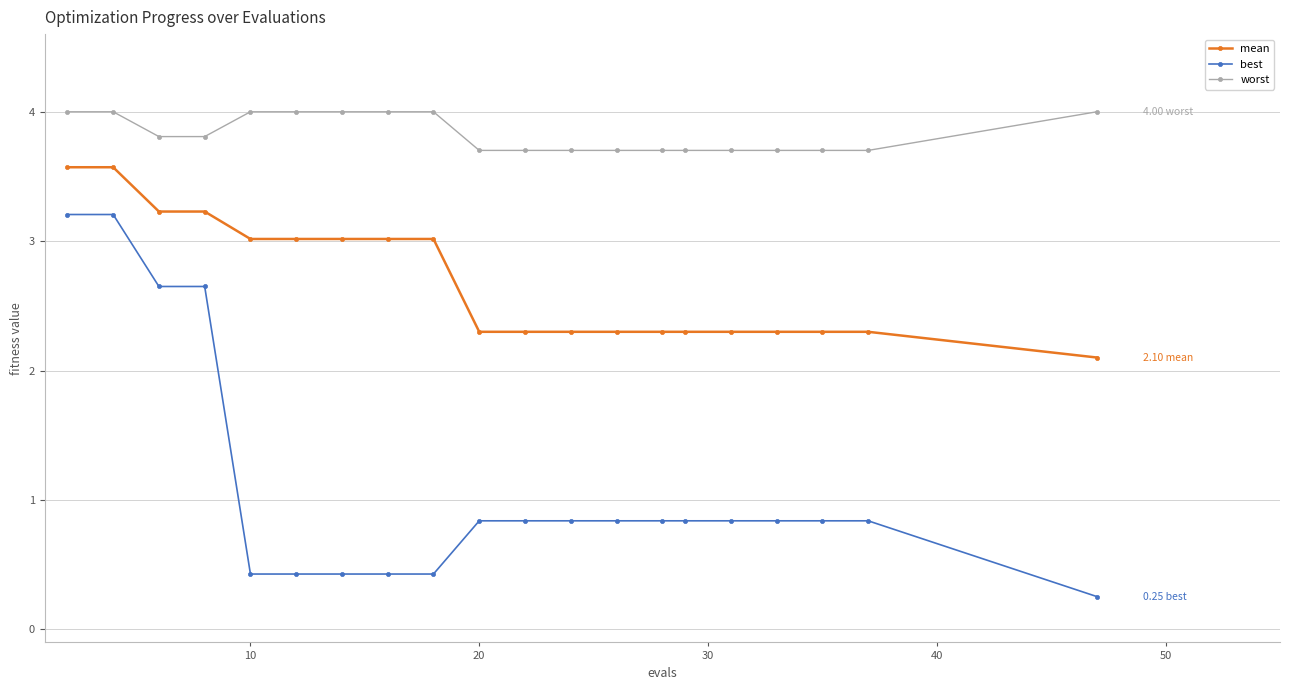

What is the sum of all best values?

22.5